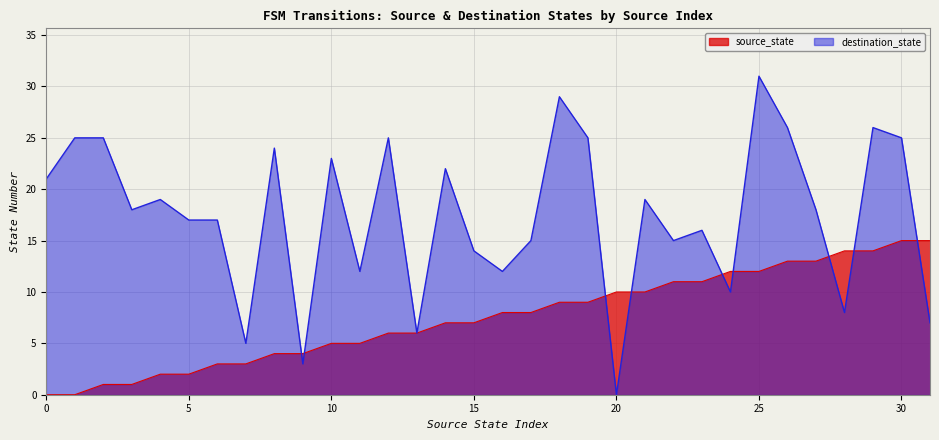

Which series has the largest range (max minus min)?

destination_state